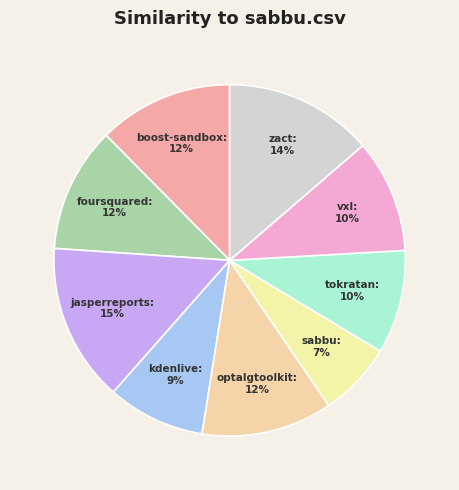

Which category has the smallest portion of the pie?

sabbu